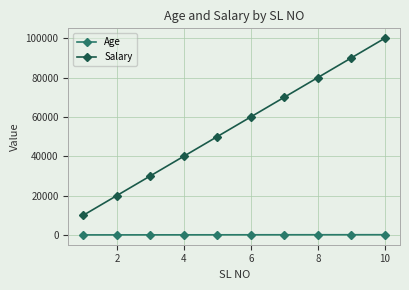

How many categories are shown in the chart?

10